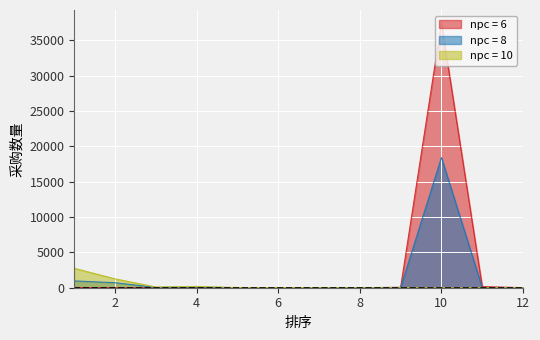

Rank the series by their maximum value, from highest to lowest.

npc = 6, npc = 8, npc = 10